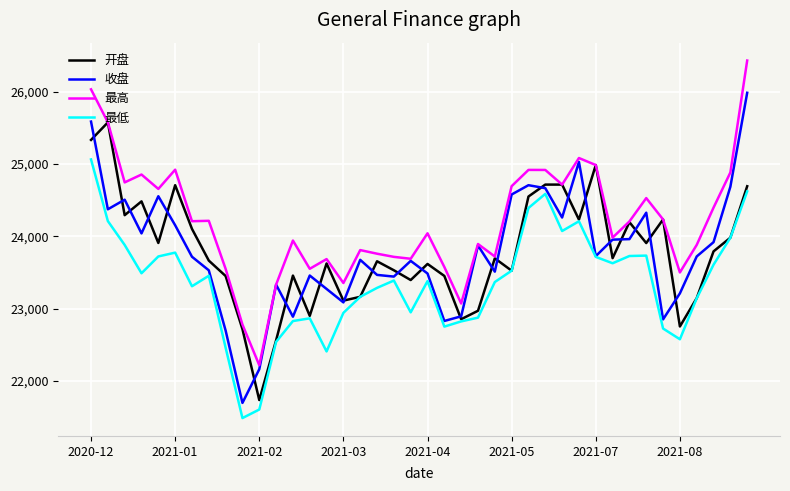

Which series has the largest total across all categories?

最高